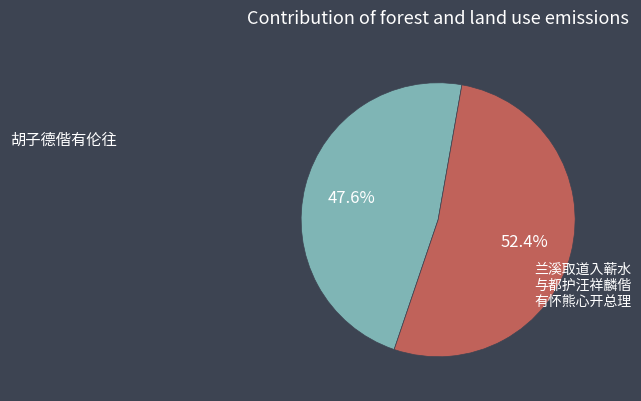

How many slices are in this pie chart?

2